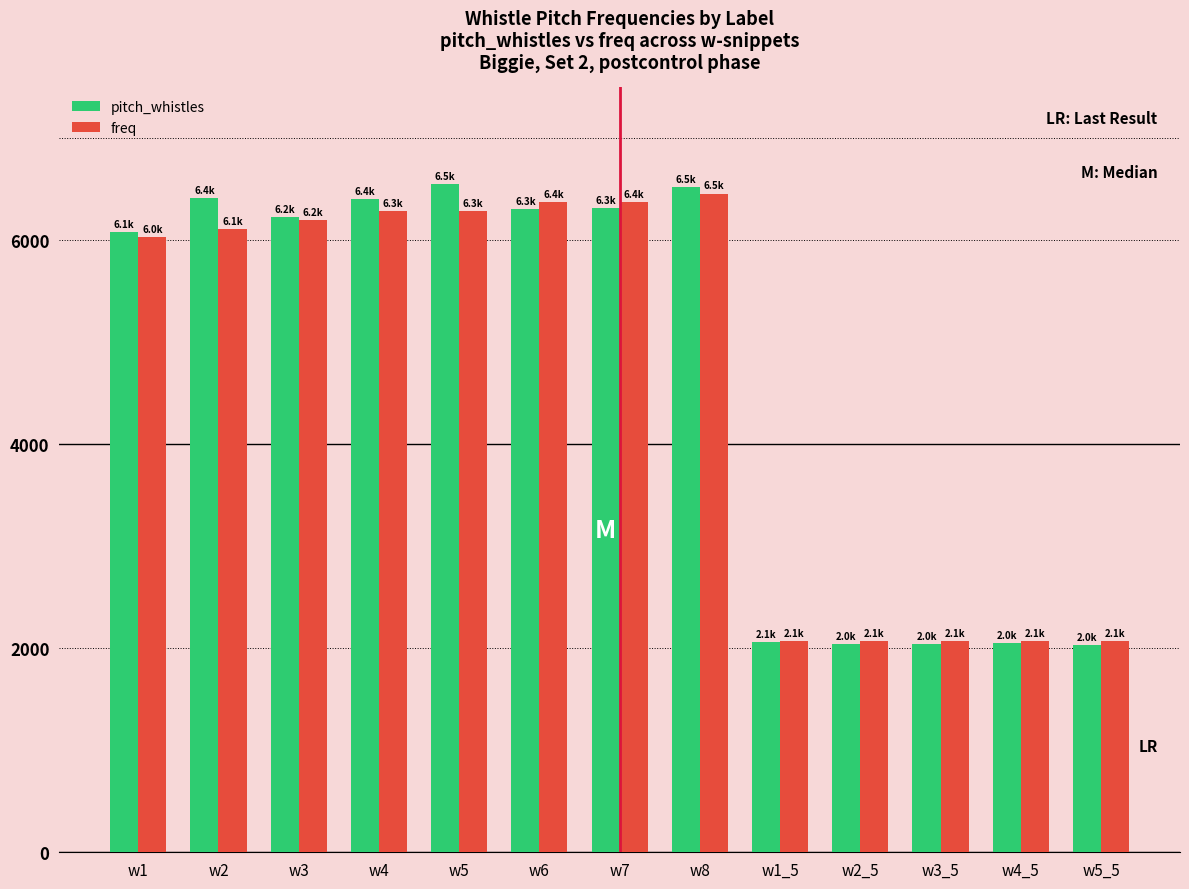

At which label is pitch_whistles closest to 4290?

w1